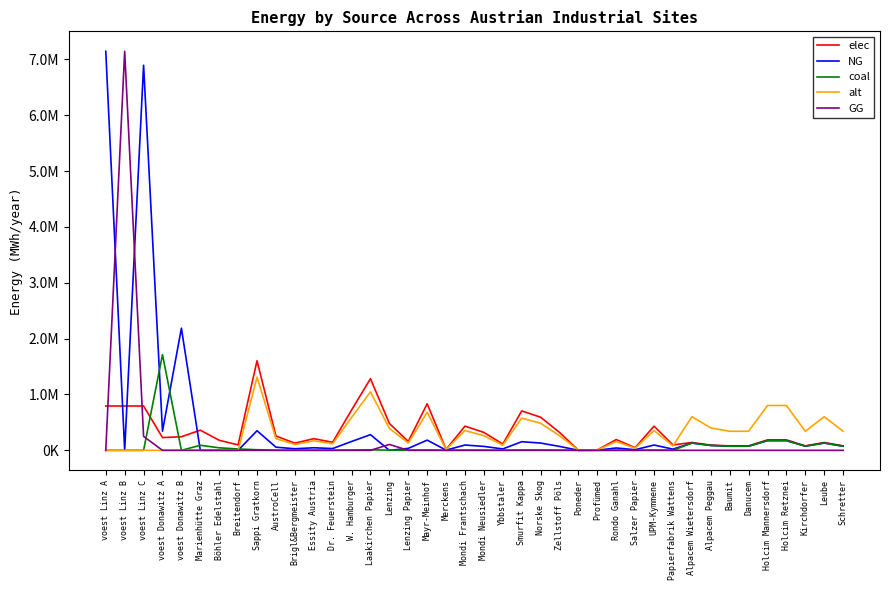

What is the sum of all coal values?

2924827.5